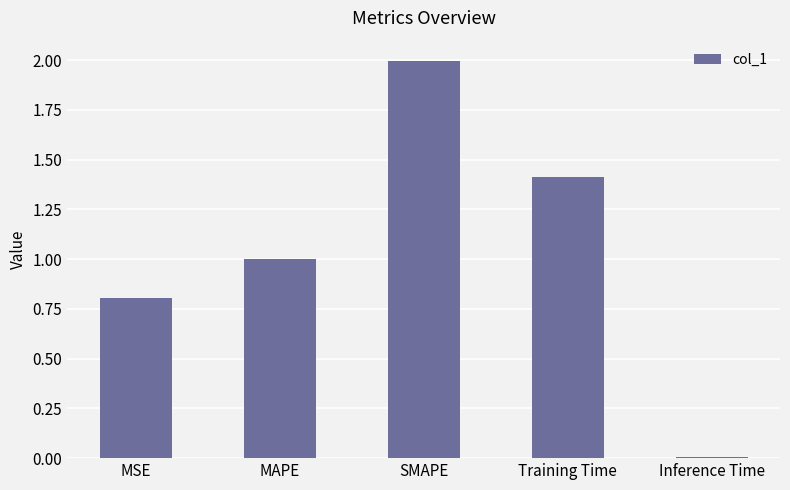

What is the change in value from MSE to SMAPE?

+1.2